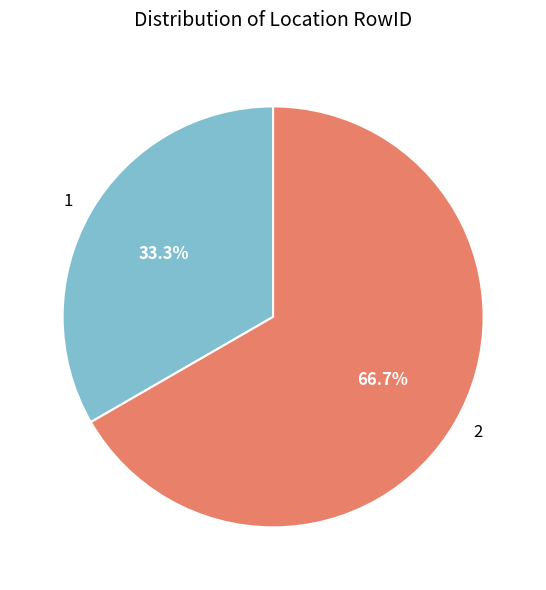

Which category has the smallest portion of the pie?

1